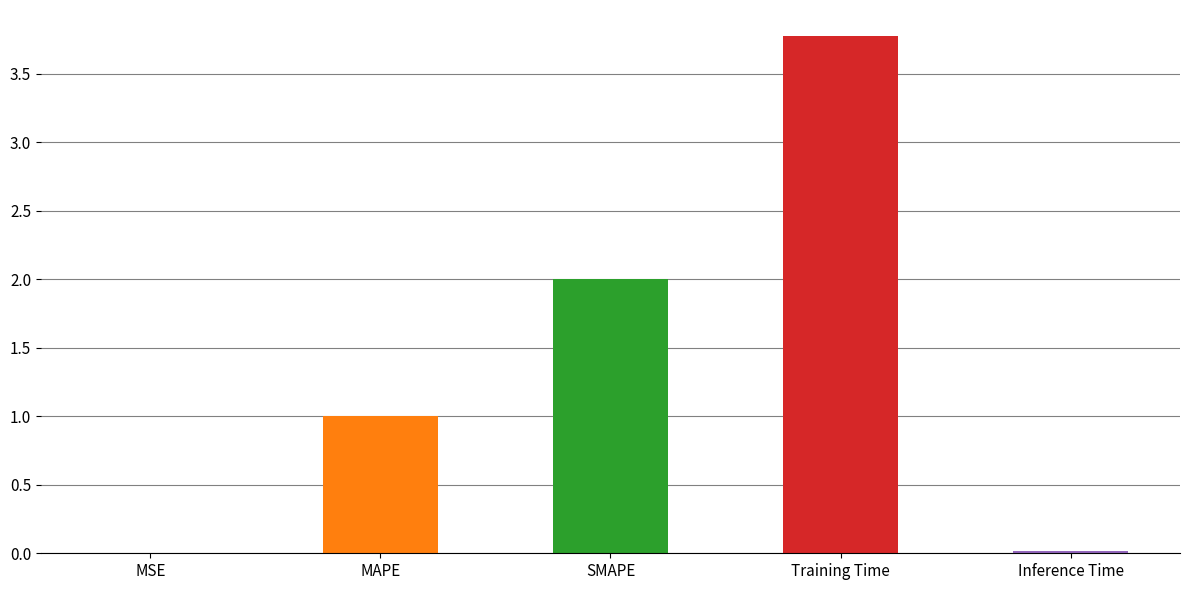

Is it true that the value at Inference Time is 0.0?

True